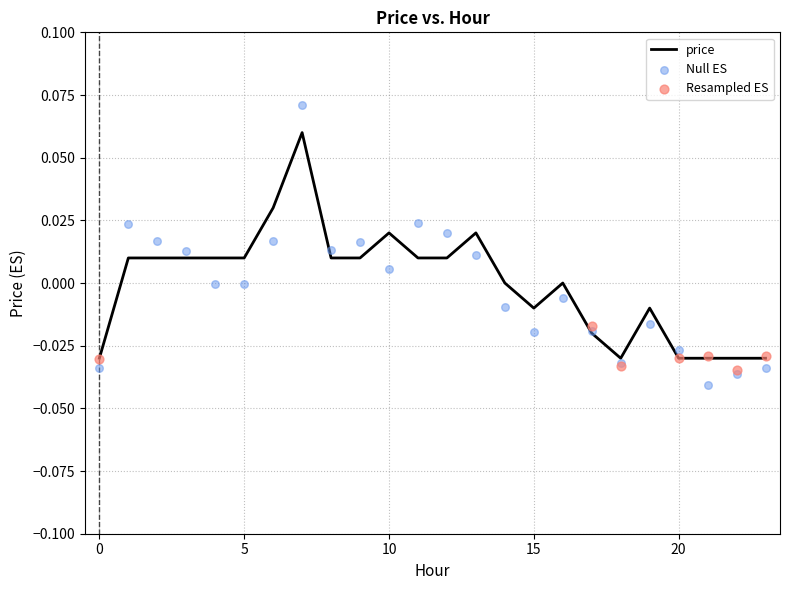

Which has a higher value, 21 or 16?

16